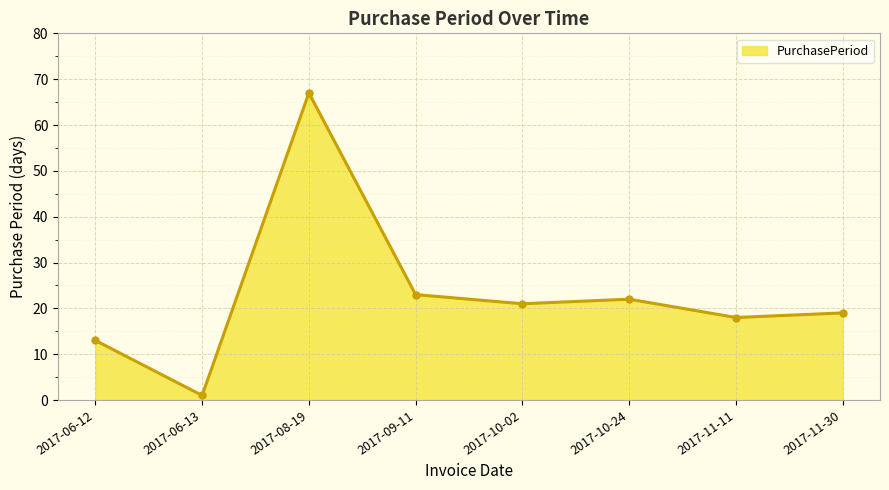

At which category does the data reach its first local valley?

2017-06-13